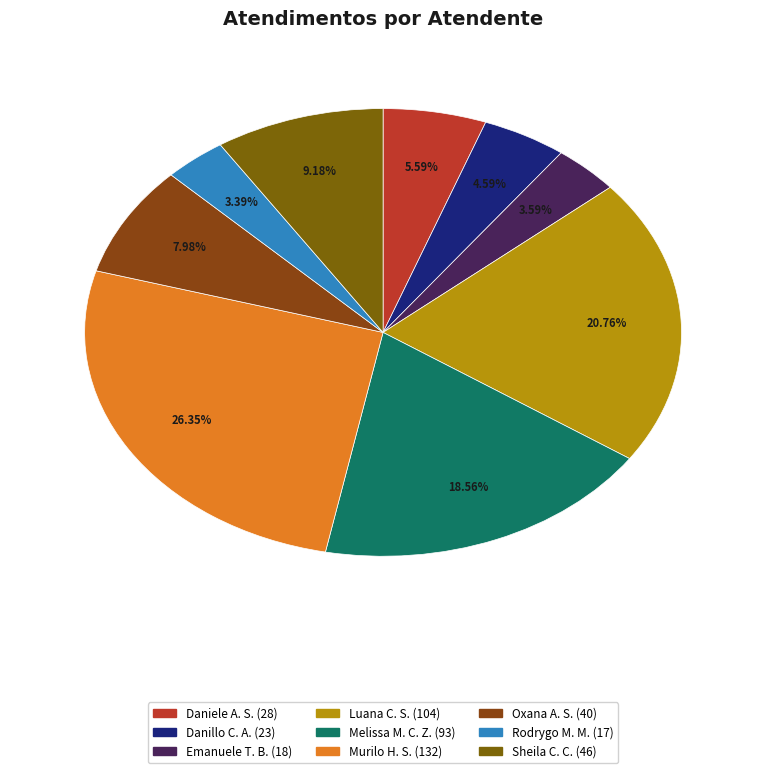

How many segments does this pie chart have?

9